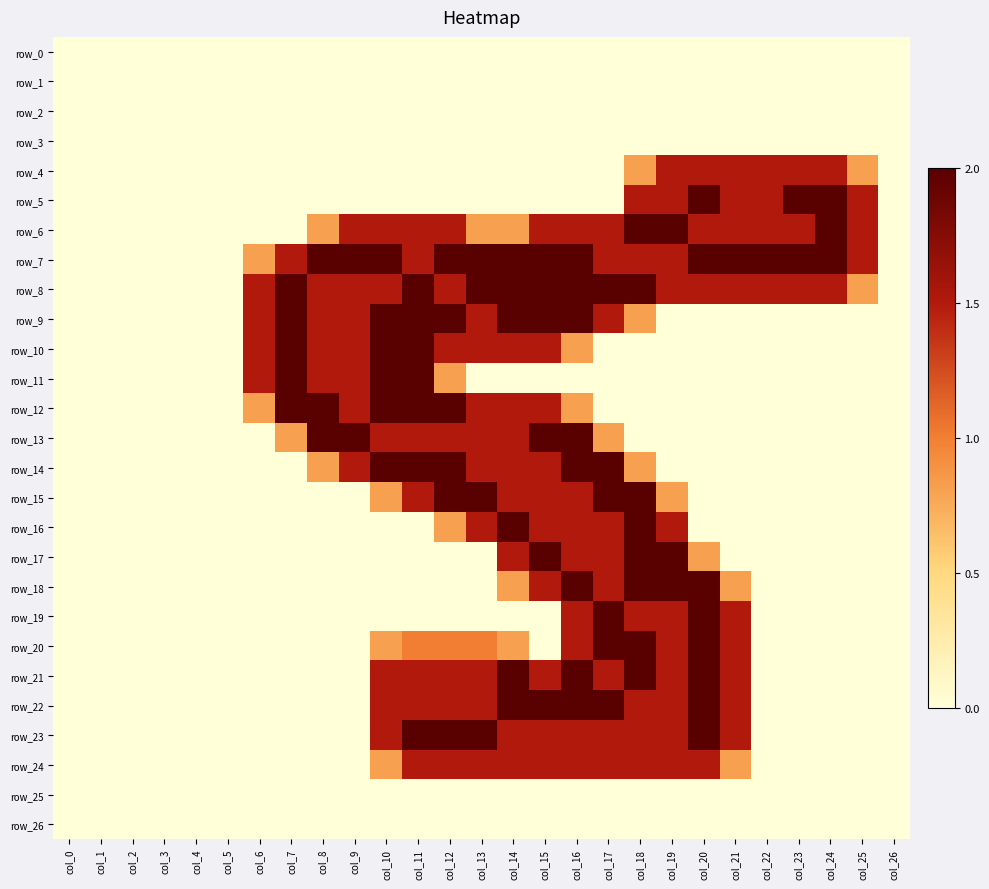

Reading right to left, extract all data points from this chart.

row_0: 0.0	0.0	0.0	0.0	0.0	0.0	0.0	0.0	0.0	0.0	0.0	0.0	0.0	0.0	0.0	0.0	0.0	0.0	0.0	0.0	0.0	0.0	0.0	0.0	0.0	0.0	0.0
row_1: 0.0	0.0	0.0	0.0	0.0	0.0	0.0	0.0	0.0	0.0	0.0	0.0	0.0	0.0	0.0	0.0	0.0	0.0	0.0	0.0	0.0	0.0	0.0	0.0	0.0	0.0	0.0
row_2: 0.0	0.0	0.0	0.0	0.0	0.0	0.0	0.0	0.0	0.0	0.0	0.0	0.0	0.0	0.0	0.0	0.0	0.0	0.0	0.0	0.0	0.0	0.0	0.0	0.0	0.0	0.0
row_3: 0.0	0.0	0.0	0.0	0.0	0.0	0.0	0.0	0.0	0.0	0.0	0.0	0.0	0.0	0.0	0.0	0.0	0.0	0.0	0.0	0.0	0.0	0.0	0.0	0.0	0.0	0.0
row_4: 0.0	0.8	1.5	1.5	1.5	1.5	1.5	1.5	0.8	0.0	0.0	0.0	0.0	0.0	0.0	0.0	0.0	0.0	0.0	0.0	0.0	0.0	0.0	0.0	0.0	0.0	0.0
row_5: 0.0	1.5	2.0	2.0	1.5	1.5	2.0	1.5	1.5	0.0	0.0	0.0	0.0	0.0	0.0	0.0	0.0	0.0	0.0	0.0	0.0	0.0	0.0	0.0	0.0	0.0	0.0
row_6: 0.0	1.5	2.0	1.5	1.5	1.5	1.5	2.0	2.0	1.5	1.5	1.5	0.8	0.8	1.5	1.5	1.5	1.5	0.8	0.0	0.0	0.0	0.0	0.0	0.0	0.0	0.0
row_7: 0.0	1.5	2.0	2.0	2.0	2.0	2.0	1.5	1.5	1.5	2.0	2.0	2.0	2.0	2.0	1.5	2.0	2.0	2.0	1.5	0.8	0.0	0.0	0.0	0.0	0.0	0.0
row_8: 0.0	0.8	1.5	1.5	1.5	1.5	1.5	1.5	2.0	2.0	2.0	2.0	2.0	2.0	1.5	2.0	1.5	1.5	1.5	2.0	1.5	0.0	0.0	0.0	0.0	0.0	0.0
row_9: 0.0	0.0	0.0	0.0	0.0	0.0	0.0	0.0	0.8	1.5	2.0	2.0	2.0	1.5	2.0	2.0	2.0	1.5	1.5	2.0	1.5	0.0	0.0	0.0	0.0	0.0	0.0
row_10: 0.0	0.0	0.0	0.0	0.0	0.0	0.0	0.0	0.0	0.0	0.8	1.5	1.5	1.5	1.5	2.0	2.0	1.5	1.5	2.0	1.5	0.0	0.0	0.0	0.0	0.0	0.0
row_11: 0.0	0.0	0.0	0.0	0.0	0.0	0.0	0.0	0.0	0.0	0.0	0.0	0.0	0.0	0.8	2.0	2.0	1.5	1.5	2.0	1.5	0.0	0.0	0.0	0.0	0.0	0.0
row_12: 0.0	0.0	0.0	0.0	0.0	0.0	0.0	0.0	0.0	0.0	0.8	1.5	1.5	1.5	2.0	2.0	2.0	1.5	2.0	2.0	0.8	0.0	0.0	0.0	0.0	0.0	0.0
row_13: 0.0	0.0	0.0	0.0	0.0	0.0	0.0	0.0	0.0	0.8	2.0	2.0	1.5	1.5	1.5	1.5	1.5	2.0	2.0	0.8	0.0	0.0	0.0	0.0	0.0	0.0	0.0
row_14: 0.0	0.0	0.0	0.0	0.0	0.0	0.0	0.0	0.8	2.0	2.0	1.5	1.5	1.5	2.0	2.0	2.0	1.5	0.8	0.0	0.0	0.0	0.0	0.0	0.0	0.0	0.0
row_15: 0.0	0.0	0.0	0.0	0.0	0.0	0.0	0.8	2.0	2.0	1.5	1.5	1.5	2.0	2.0	1.5	0.8	0.0	0.0	0.0	0.0	0.0	0.0	0.0	0.0	0.0	0.0
row_16: 0.0	0.0	0.0	0.0	0.0	0.0	0.0	1.5	2.0	1.5	1.5	1.5	2.0	1.5	0.8	0.0	0.0	0.0	0.0	0.0	0.0	0.0	0.0	0.0	0.0	0.0	0.0
row_17: 0.0	0.0	0.0	0.0	0.0	0.0	0.8	2.0	2.0	1.5	1.5	2.0	1.5	0.0	0.0	0.0	0.0	0.0	0.0	0.0	0.0	0.0	0.0	0.0	0.0	0.0	0.0
row_18: 0.0	0.0	0.0	0.0	0.0	0.8	2.0	2.0	2.0	1.5	2.0	1.5	0.8	0.0	0.0	0.0	0.0	0.0	0.0	0.0	0.0	0.0	0.0	0.0	0.0	0.0	0.0
row_19: 0.0	0.0	0.0	0.0	0.0	1.5	2.0	1.5	1.5	2.0	1.5	0.0	0.0	0.0	0.0	0.0	0.0	0.0	0.0	0.0	0.0	0.0	0.0	0.0	0.0	0.0	0.0
row_20: 0.0	0.0	0.0	0.0	0.0	1.5	2.0	1.5	2.0	2.0	1.5	0.0	0.8	1.0	1.0	1.0	0.8	0.0	0.0	0.0	0.0	0.0	0.0	0.0	0.0	0.0	0.0
row_21: 0.0	0.0	0.0	0.0	0.0	1.5	2.0	1.5	2.0	1.5	2.0	1.5	2.0	1.5	1.5	1.5	1.5	0.0	0.0	0.0	0.0	0.0	0.0	0.0	0.0	0.0	0.0
row_22: 0.0	0.0	0.0	0.0	0.0	1.5	2.0	1.5	1.5	2.0	2.0	2.0	2.0	1.5	1.5	1.5	1.5	0.0	0.0	0.0	0.0	0.0	0.0	0.0	0.0	0.0	0.0
row_23: 0.0	0.0	0.0	0.0	0.0	1.5	2.0	1.5	1.5	1.5	1.5	1.5	1.5	2.0	2.0	2.0	1.5	0.0	0.0	0.0	0.0	0.0	0.0	0.0	0.0	0.0	0.0
row_24: 0.0	0.0	0.0	0.0	0.0	0.8	1.5	1.5	1.5	1.5	1.5	1.5	1.5	1.5	1.5	1.5	0.8	0.0	0.0	0.0	0.0	0.0	0.0	0.0	0.0	0.0	0.0
row_25: 0.0	0.0	0.0	0.0	0.0	0.0	0.0	0.0	0.0	0.0	0.0	0.0	0.0	0.0	0.0	0.0	0.0	0.0	0.0	0.0	0.0	0.0	0.0	0.0	0.0	0.0	0.0
row_26: 0.0	0.0	0.0	0.0	0.0	0.0	0.0	0.0	0.0	0.0	0.0	0.0	0.0	0.0	0.0	0.0	0.0	0.0	0.0	0.0	0.0	0.0	0.0	0.0	0.0	0.0	0.0